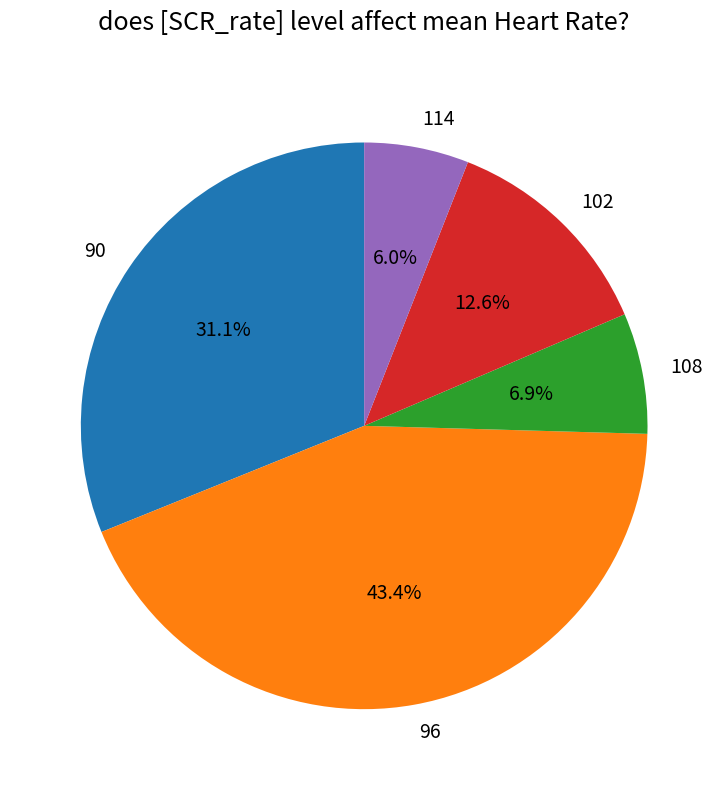

To the nearest percent, what percentage of the pie is 90?

31%